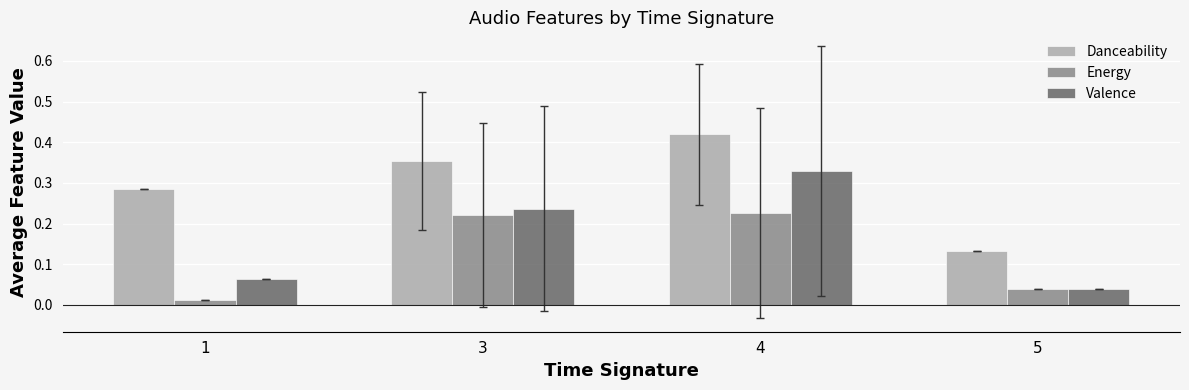

At which label is Valence closest to 0?

5